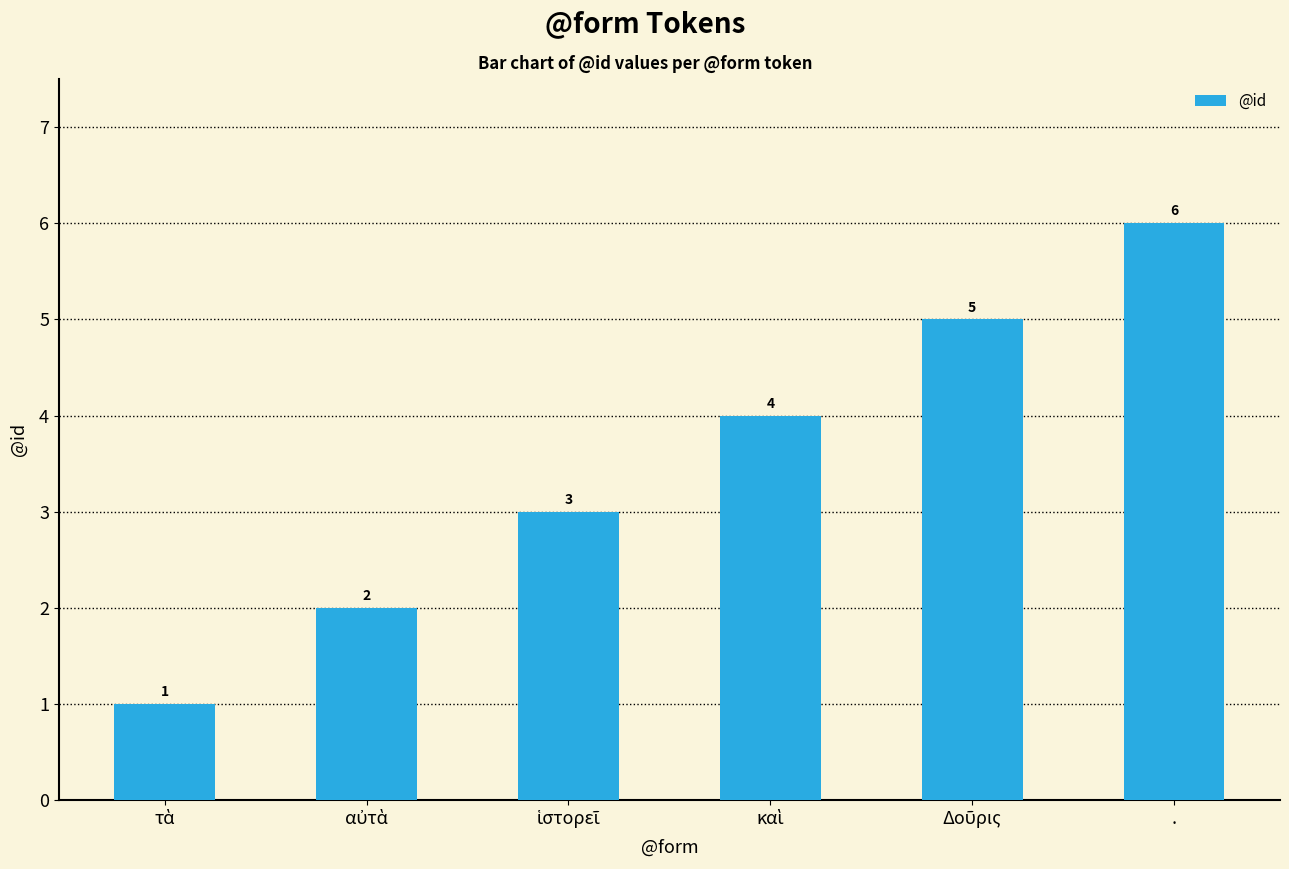

The chart shows a value of 6 at .. True or false?

True